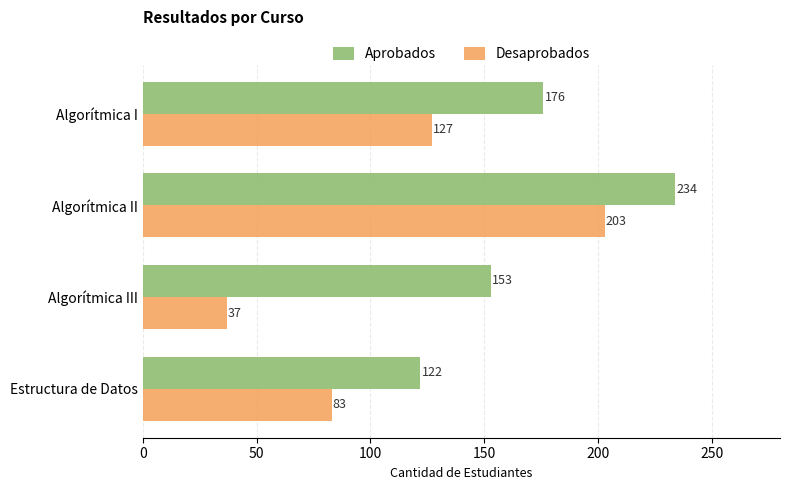

What is the difference between the maximum and minimum values in the Desaprobados series?

166